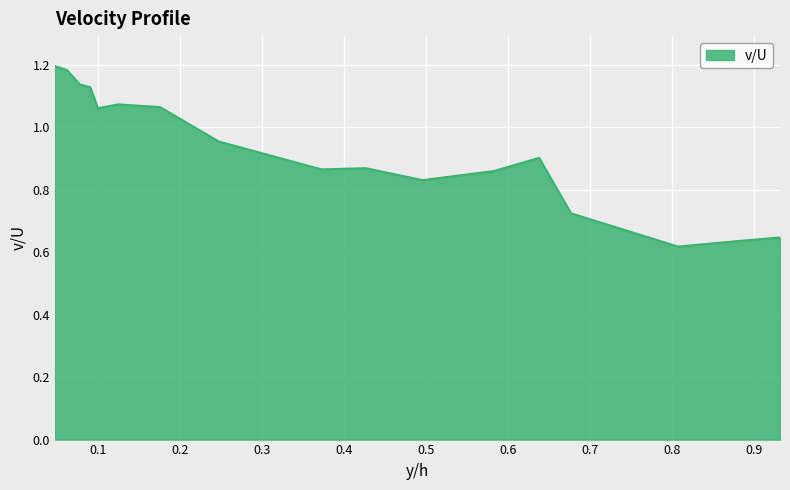

Does the chart have visible grid lines?

Yes